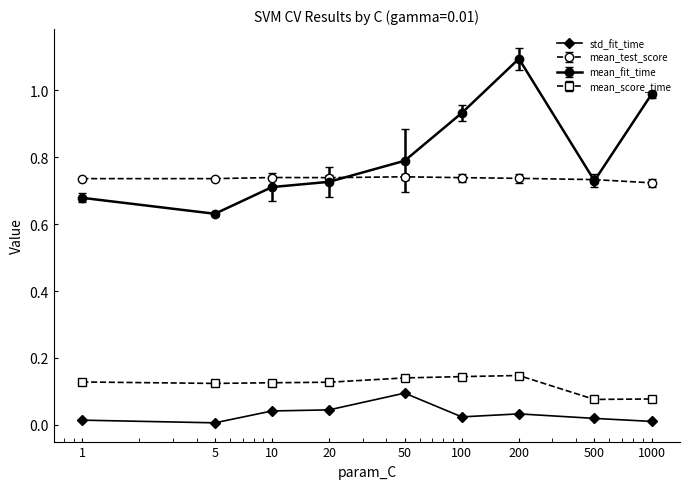

Which series has the widest spread of values?

mean_fit_time